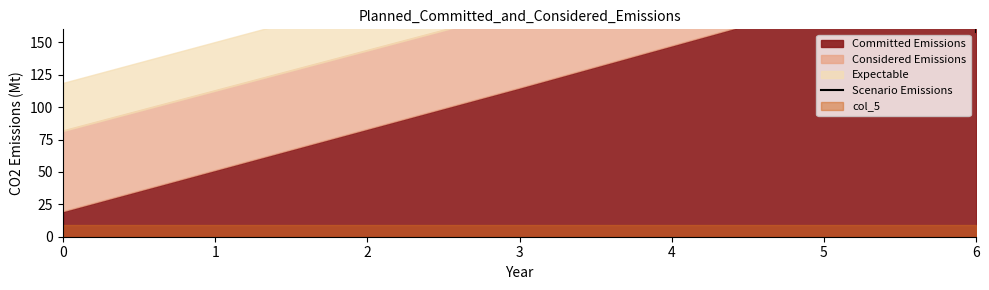

True or false: the data has more than 2 interior local peaks.

False